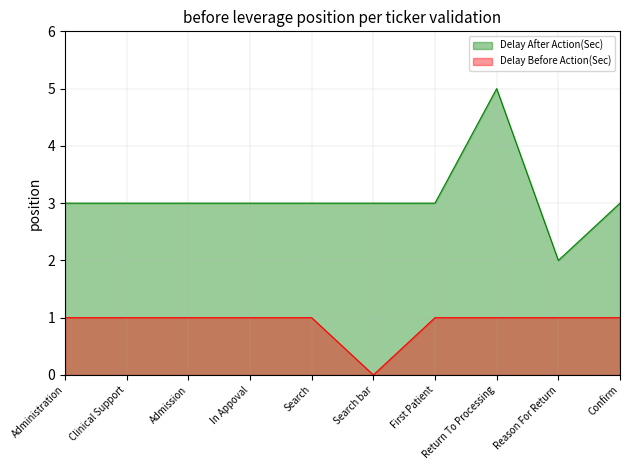

Where does the Delay After Action(Sec) series first go above 3?

Return To Processing